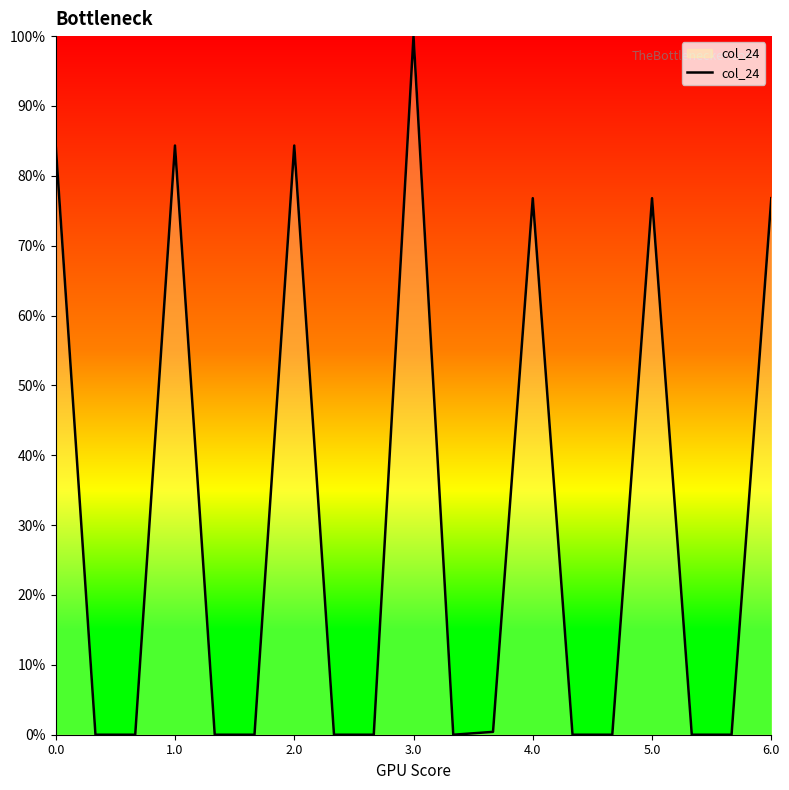

What is the greatest value displayed?

100.0